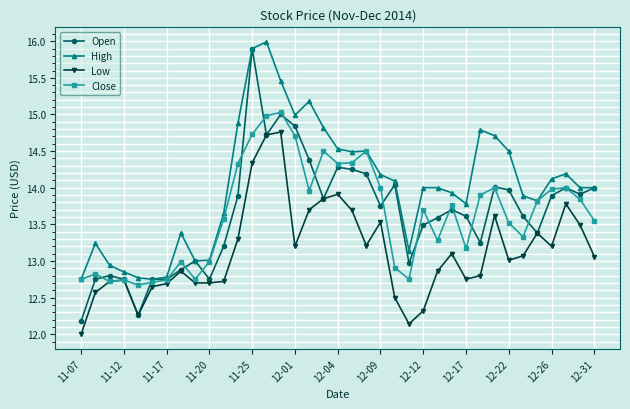

List the series in order of their peak value, highest first.

High, Open, Close, Low